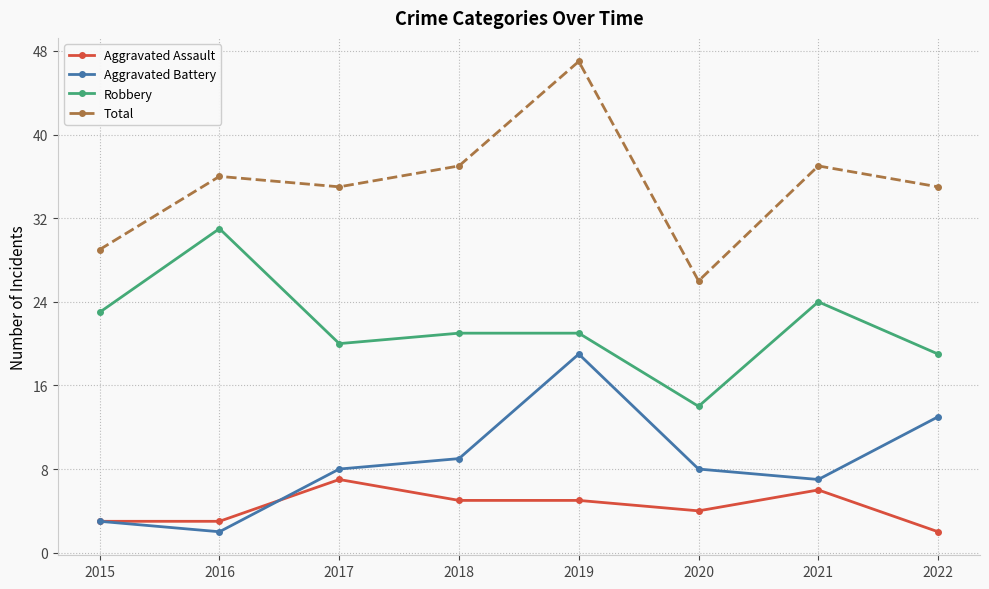

True or false: Robbery has more than 1 points higher than both neighbors.

True